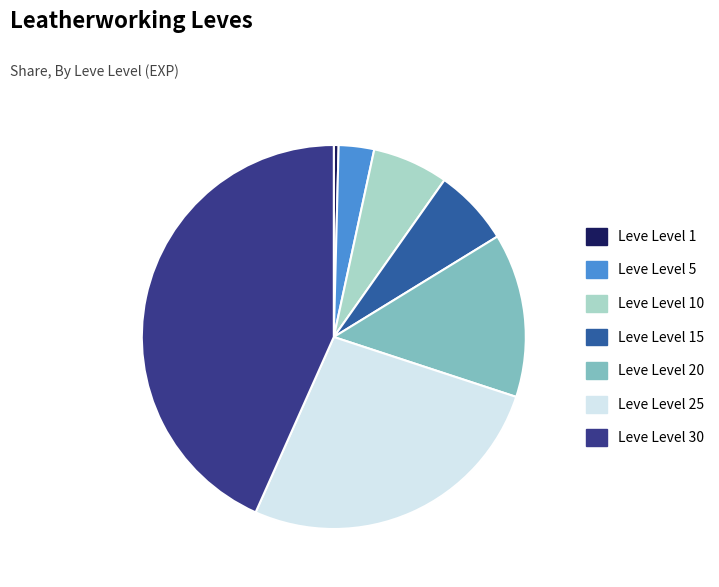

Is it true that Leve Level 25 is 13% of the pie?

False